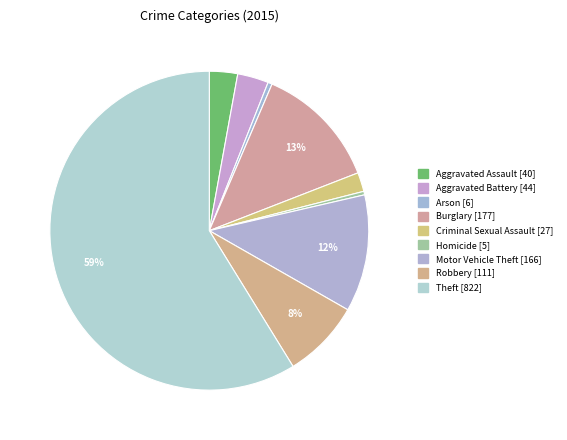

What percentage is NOT represented by Aggravated Assault?

97.1%